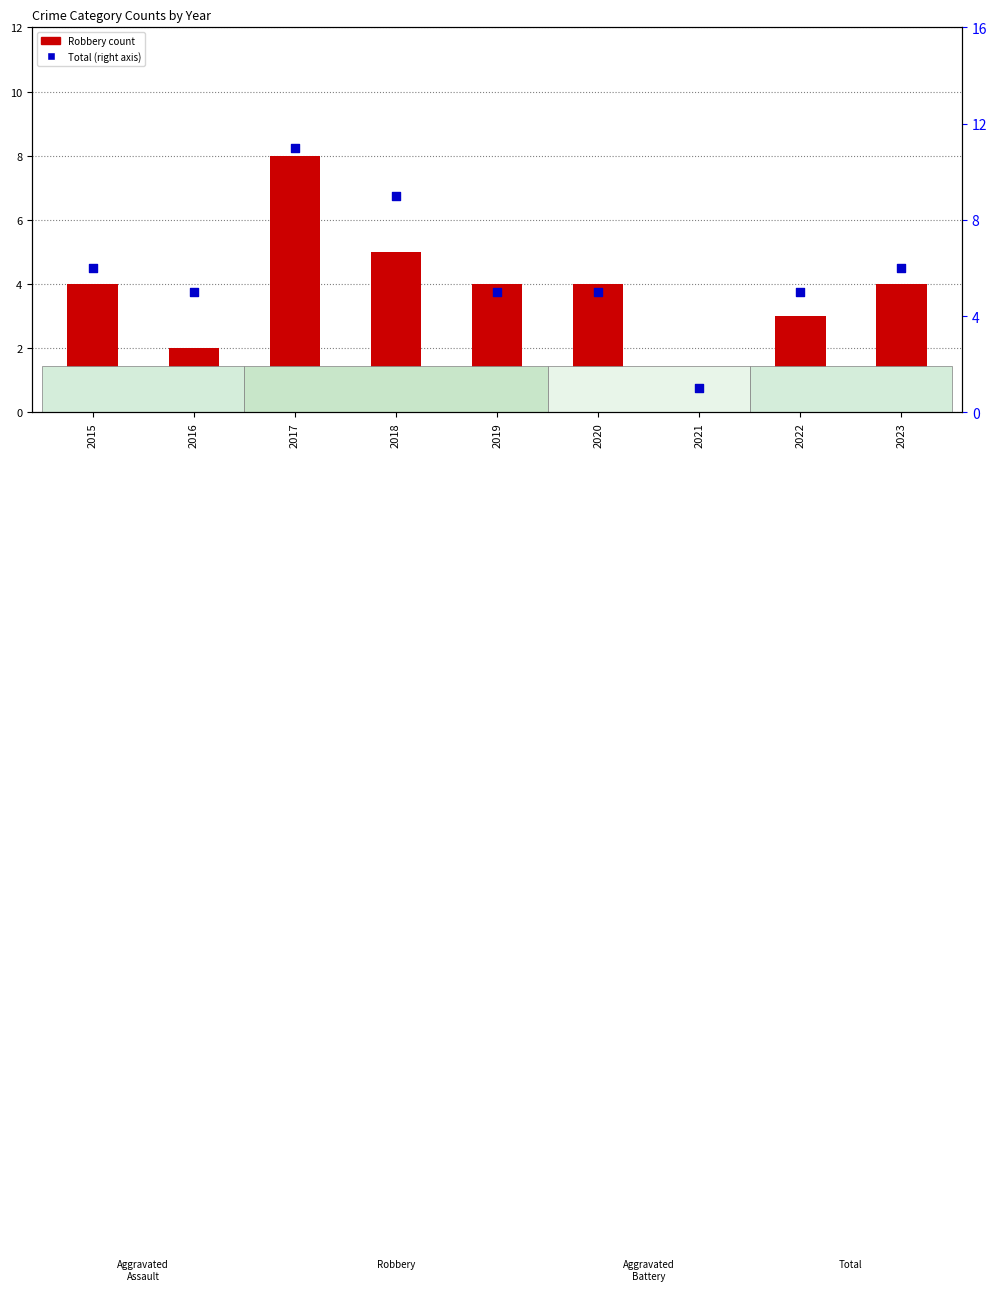

What is the total value across all series at 2015?

10